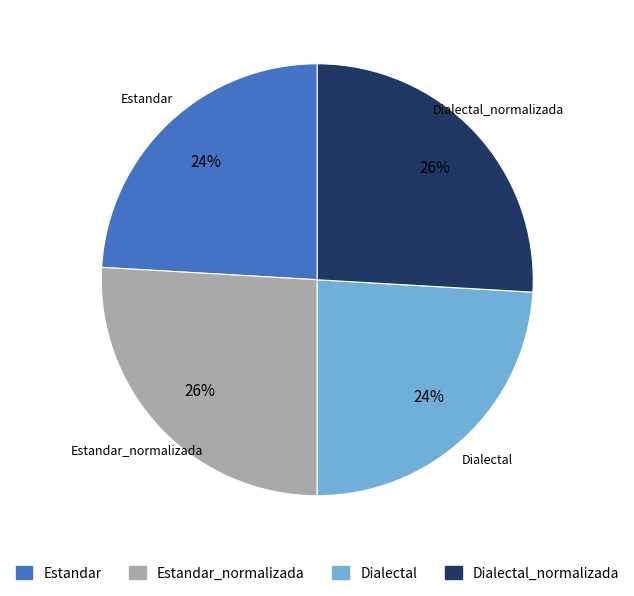

Combined, do Dialectal_normalizada and Estandar_normalizada account for over 50%?

Yes